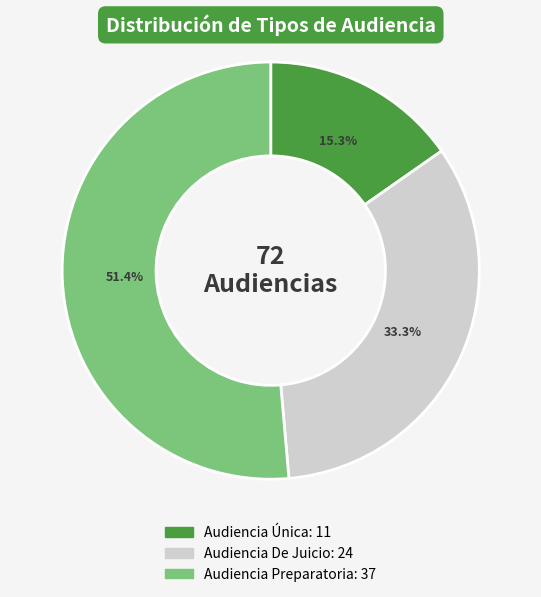

Rank the categories by value from lowest to highest.

Audiencia Única, Audiencia De Juicio, Audiencia Preparatoria